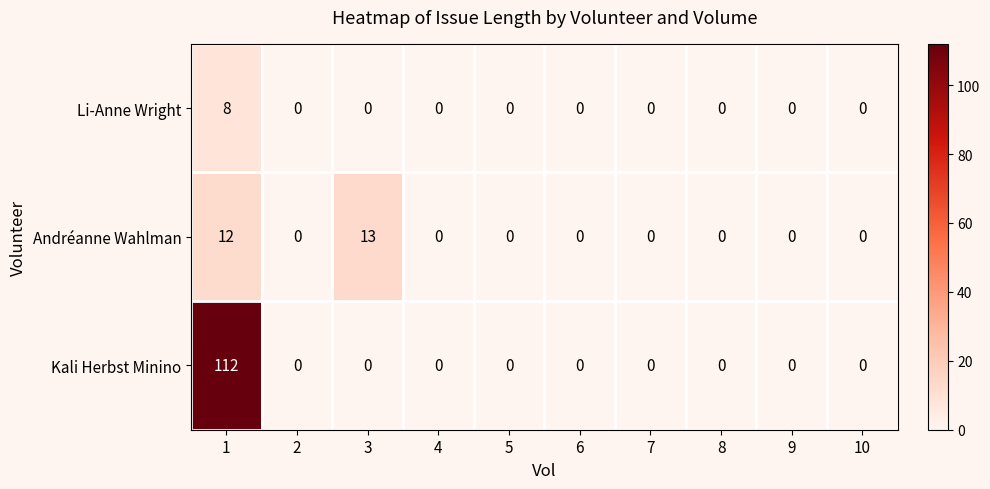

The value of Li-Anne Wright at 2 is 4. True or false?

False